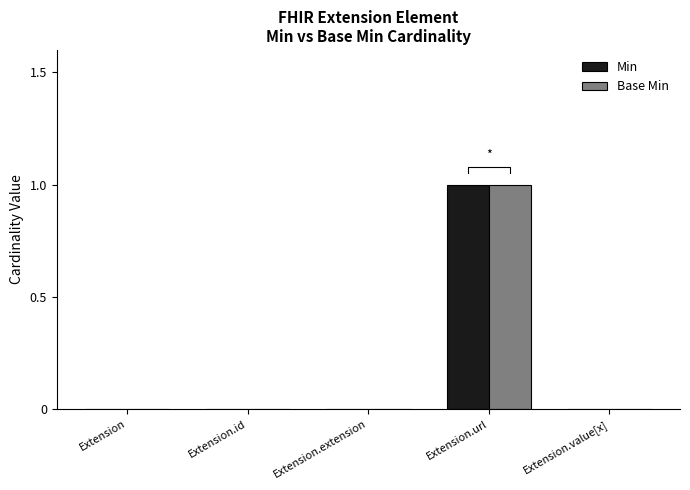

Which category has the highest value across all series?

Extension.url